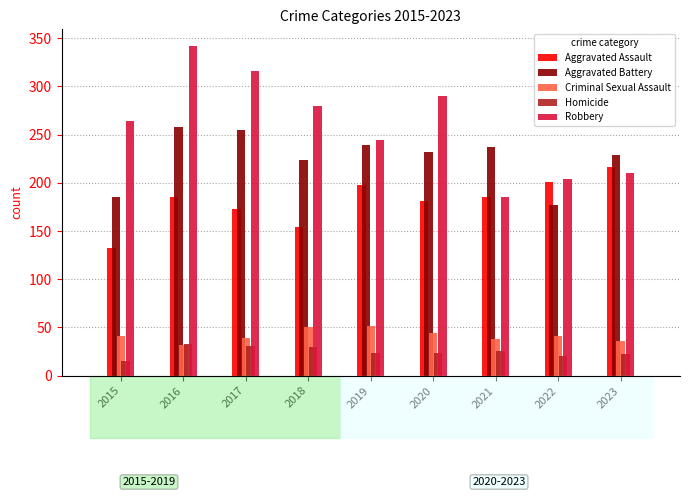

The Robbery series shows 210 at 2023. True or false?

True